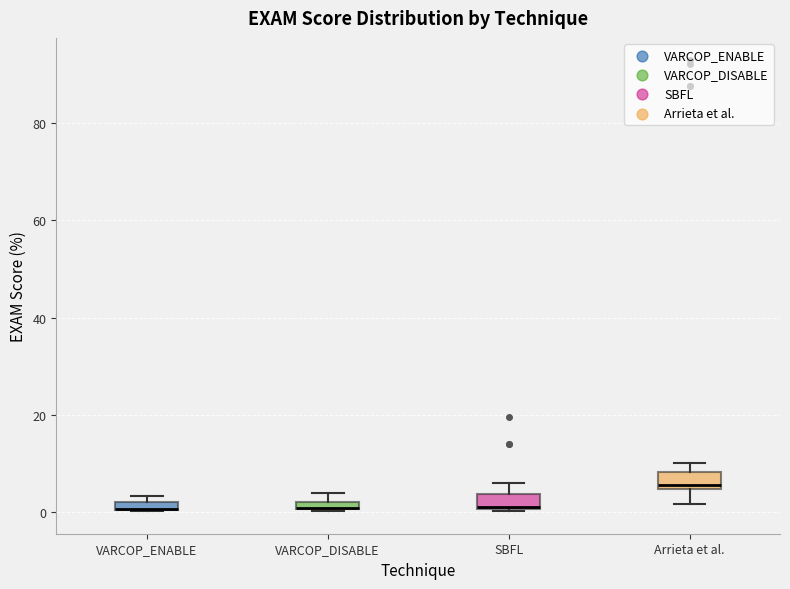

Where is the upper edge of the box for SBFL on the y-axis? The values are not printed on the chart, so give them approximately, as read against the axis.

4